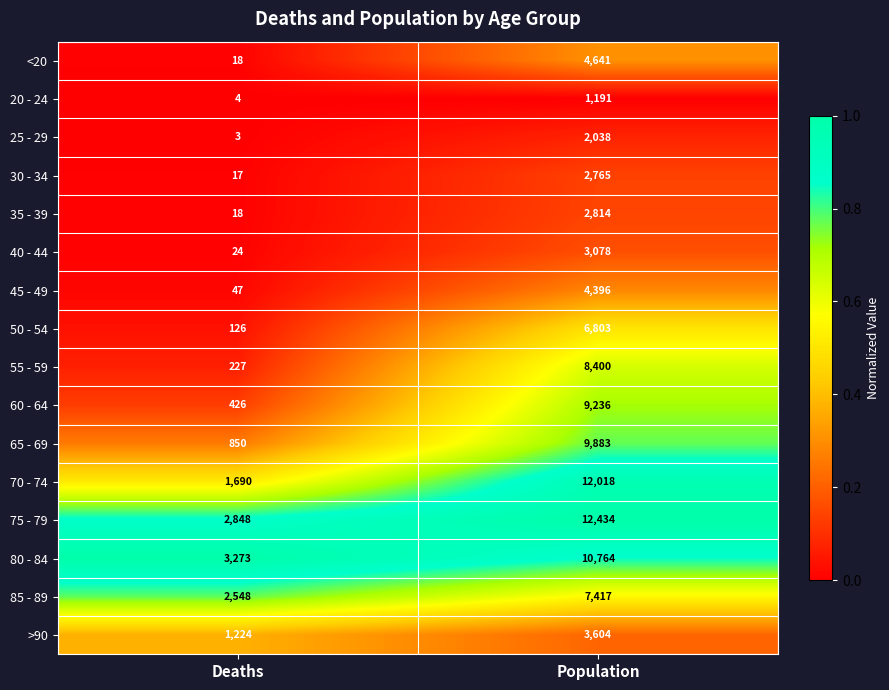

What is the approximate value of 50 - 54 at Deaths?

126